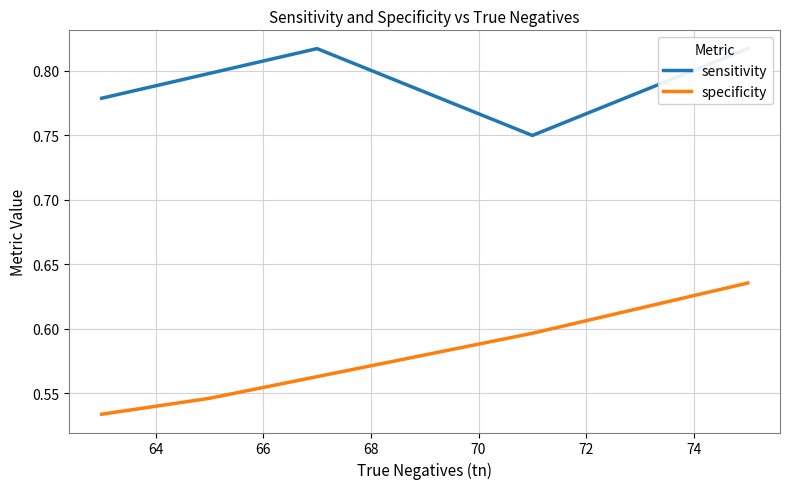

What is the value of the specificity point at the 3rd from the left?

0.6